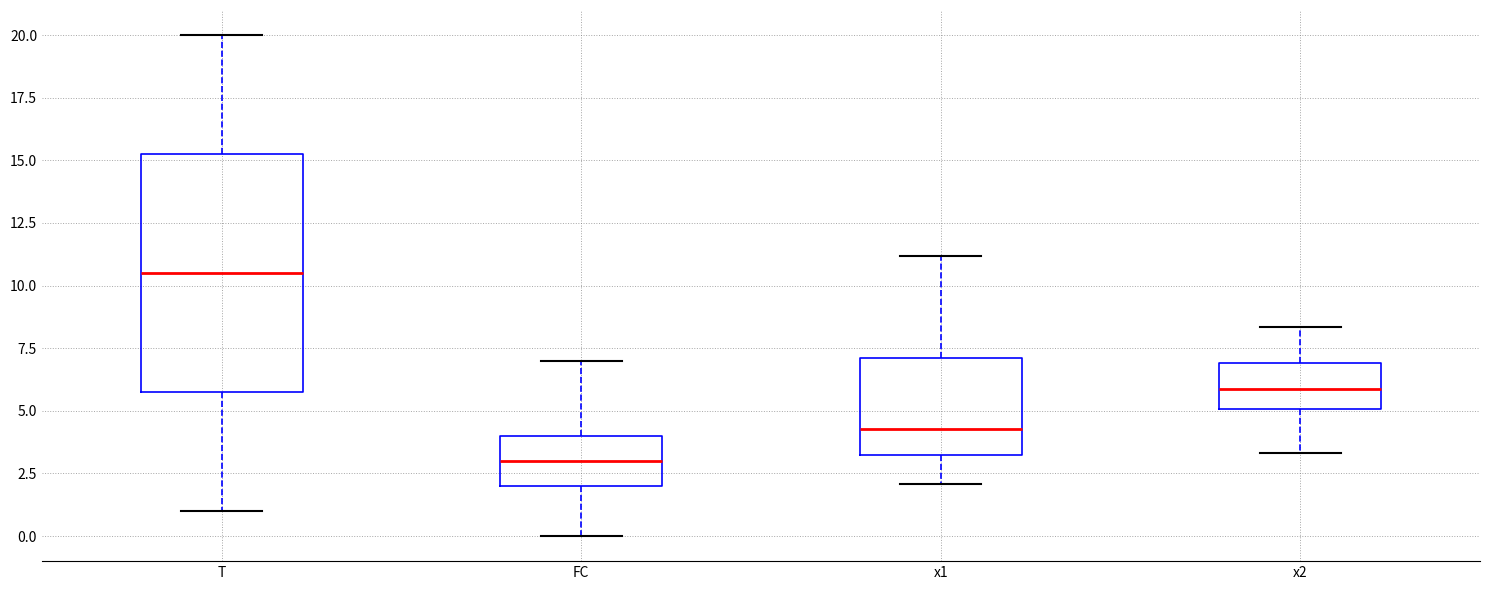

Where does the median line of the box for FC sit on the y-axis? The values are not printed on the chart, so give them approximately, as read against the axis.

3.0